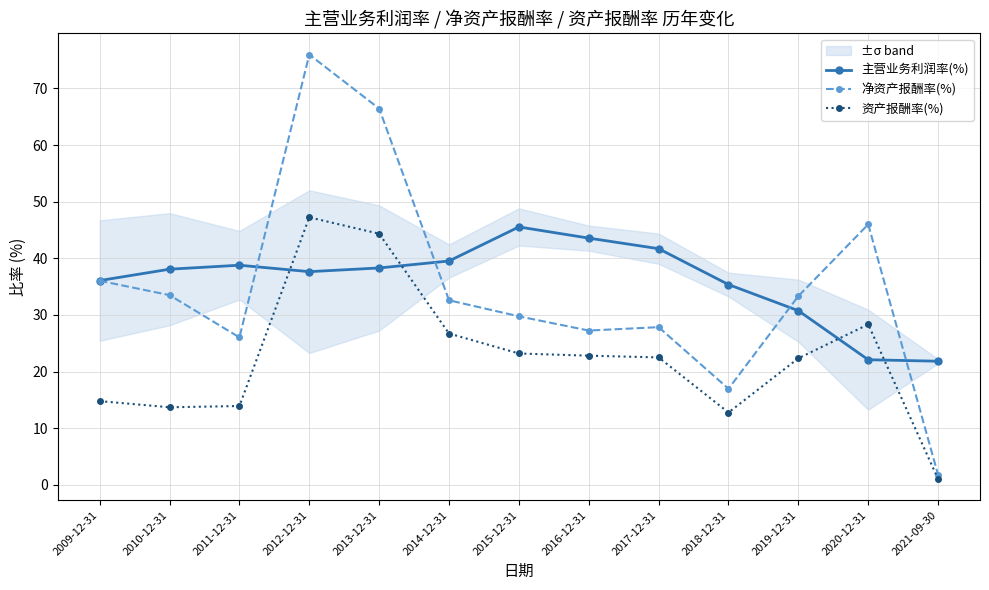

Read the 净资产报酬率(%) value at 2017-12-31.

27.8